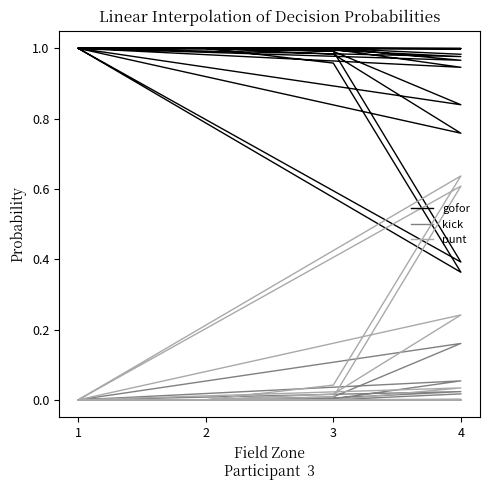

What is the approximate value of gofor at 1?

1.0